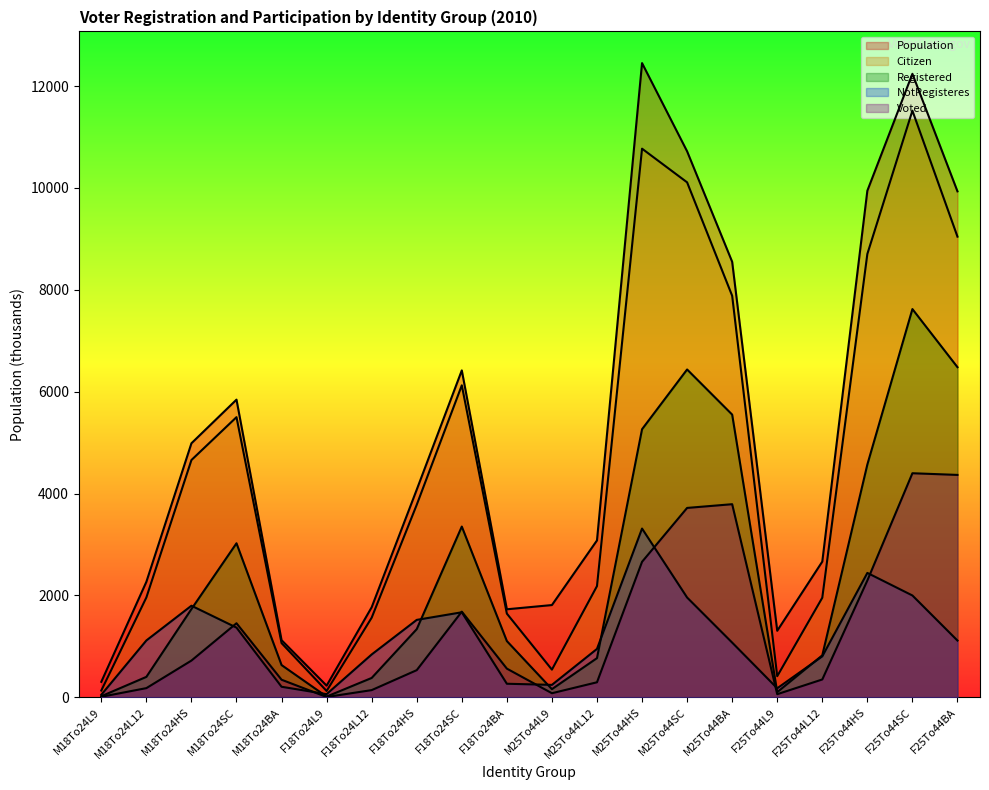

At how many categories does at least one series exceed 9440?

5